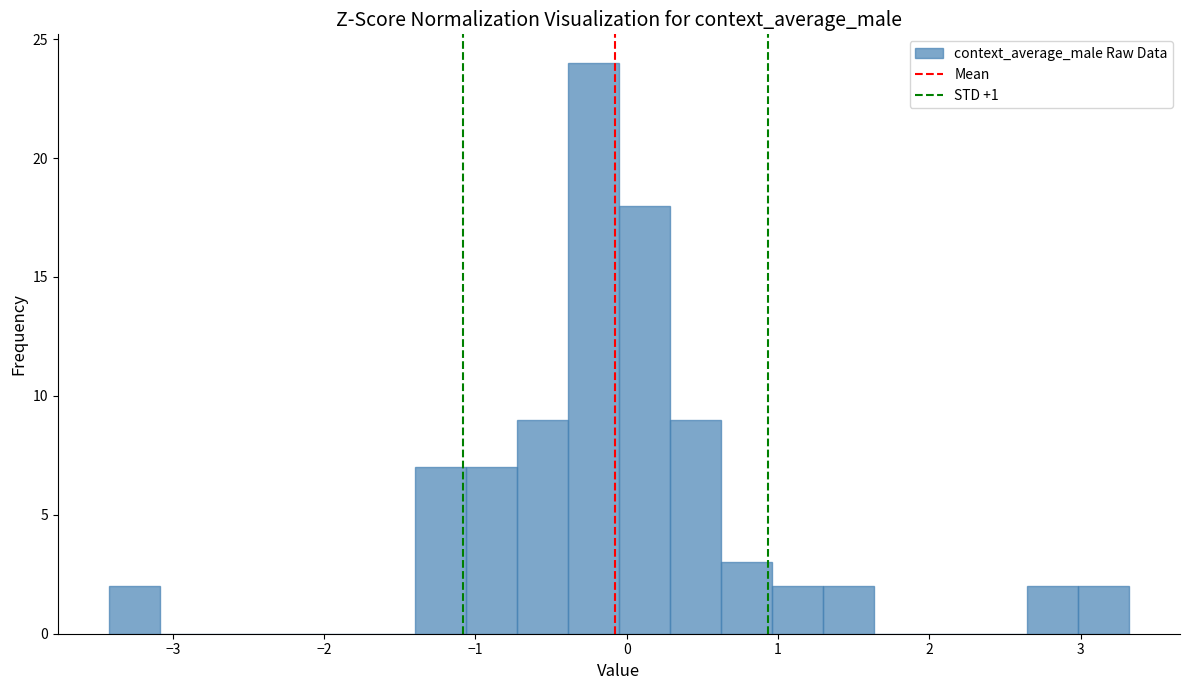

Around what value on the x-axis is the tallest bar? Give the approximate position of its centre, as read against the axis.

-0.2